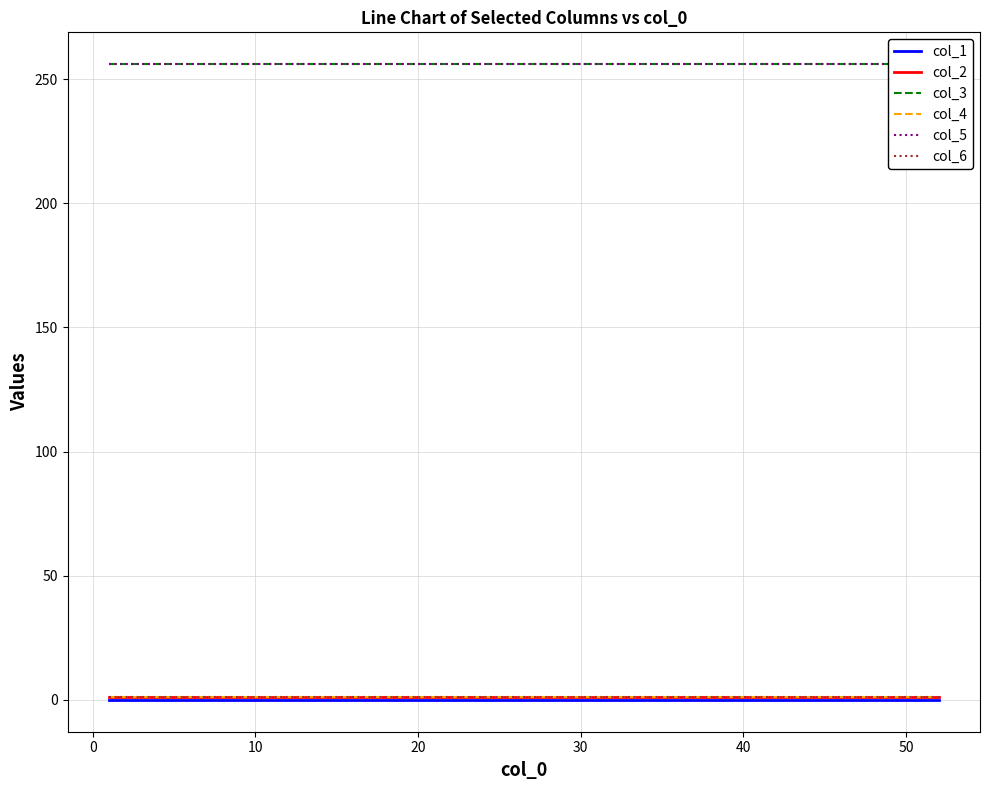

Which series has the widest spread of values?

col_1